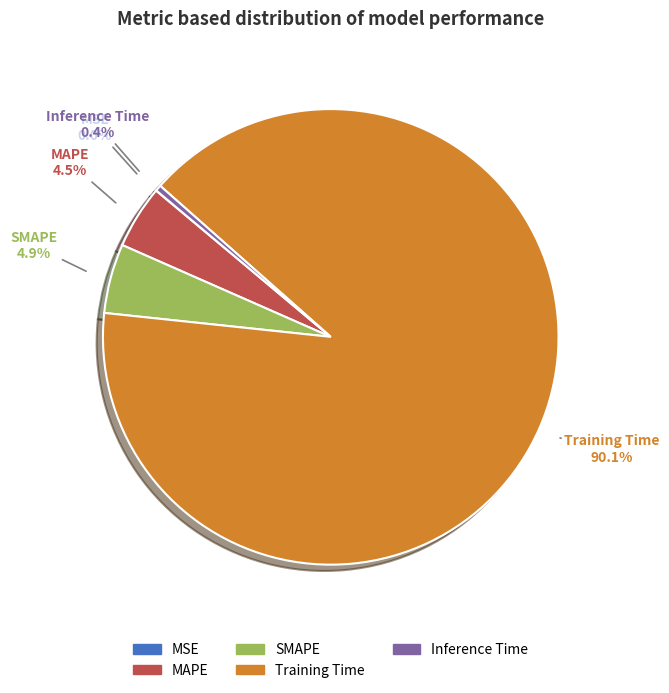

Do SMAPE and MAPE together represent more than half of the pie?

No